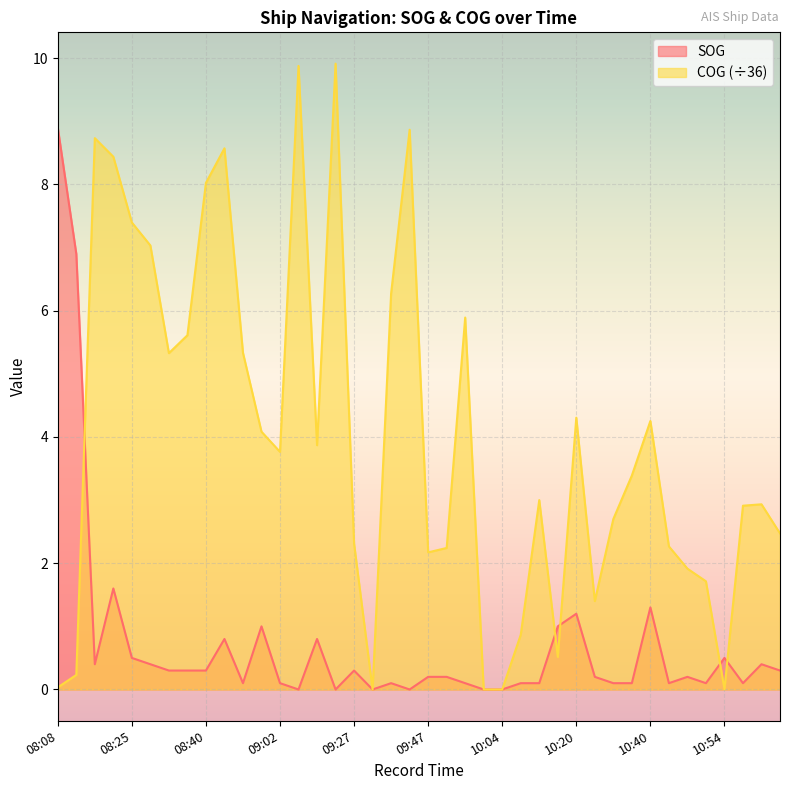

Which series ends up on top after the final intersection of COG and SOG?

COG